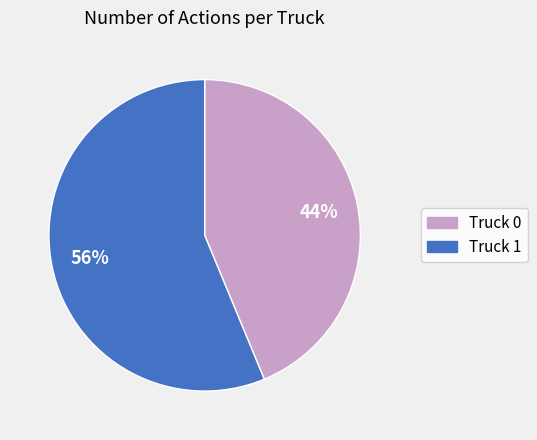

Which category has the biggest portion of the pie?

Truck 1